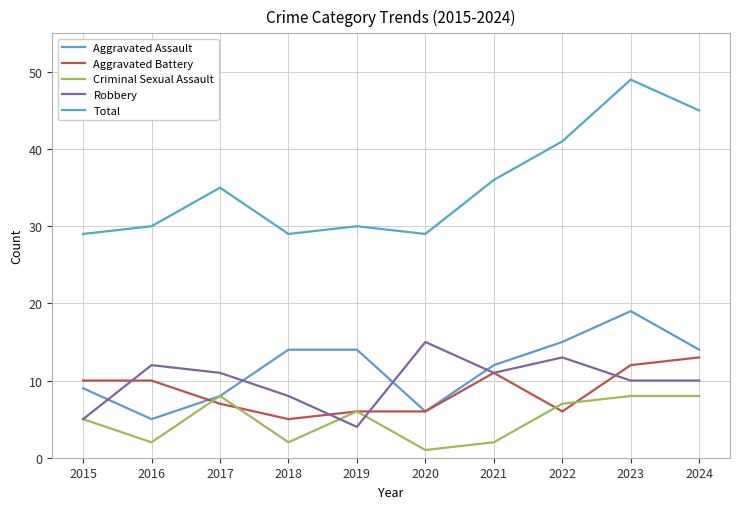

At which category does Aggravated Assault reach its first local valley?

2016